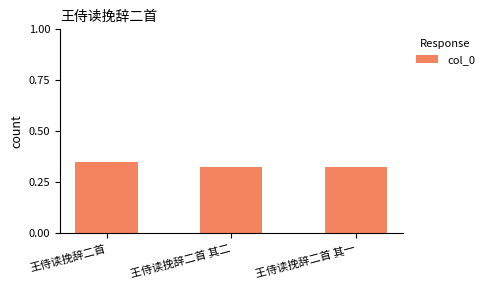

What is the label of the 2nd bar from the left?

王侍读挽辞二首 其二